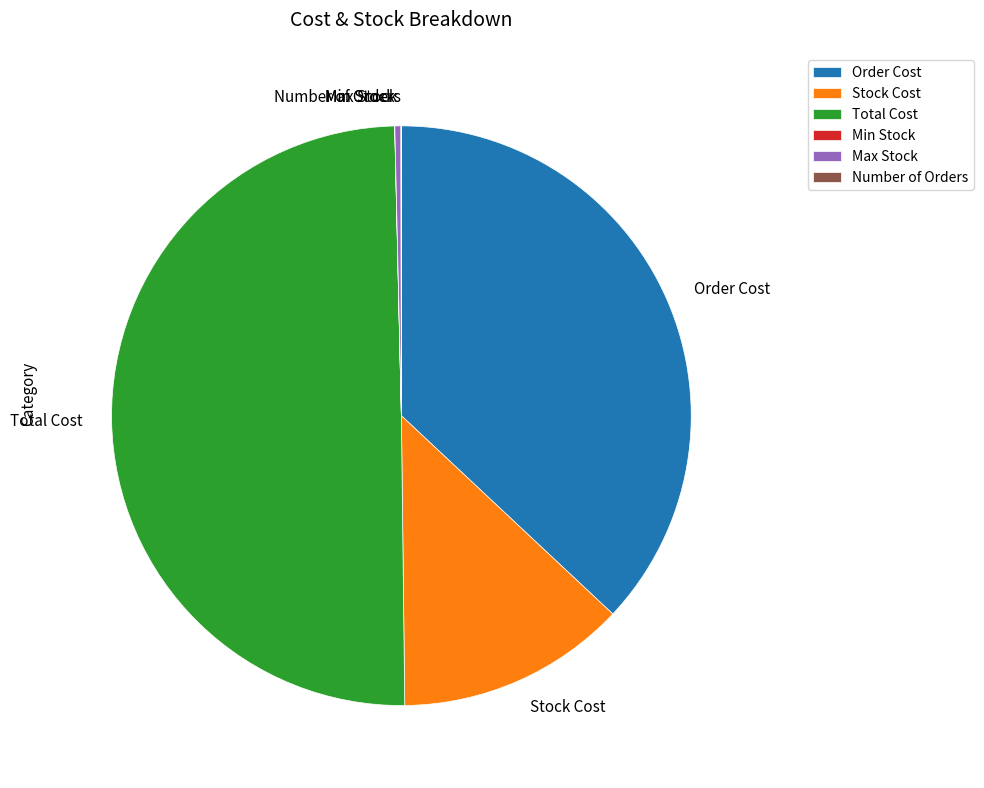

True or false: Stock Cost accounts for 5% of the total.

False